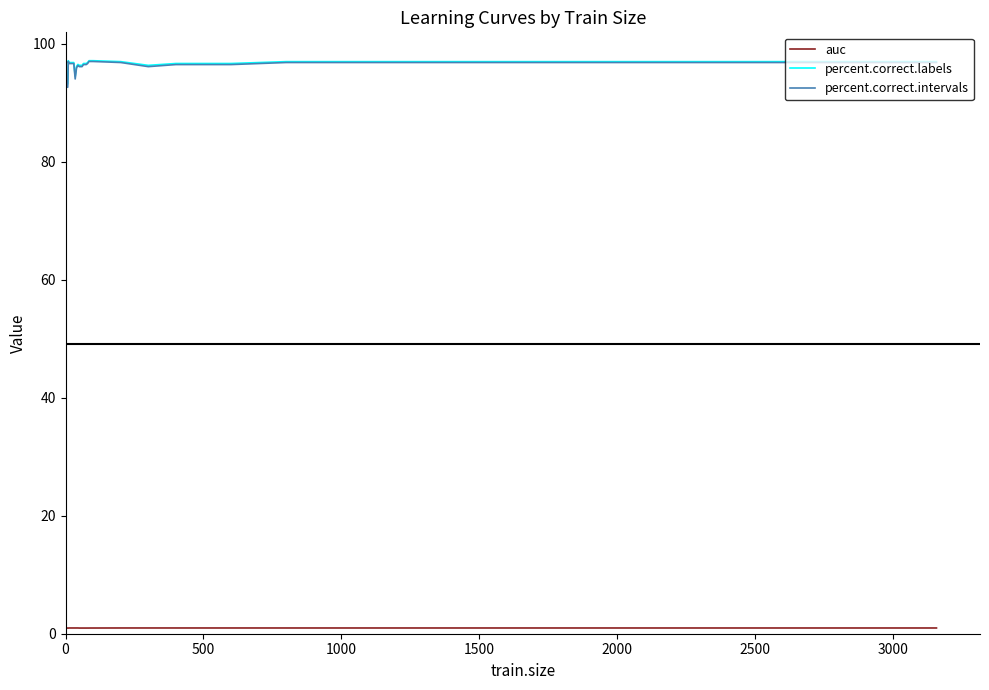

Which series has the largest range (max minus min)?

percent.correct.intervals